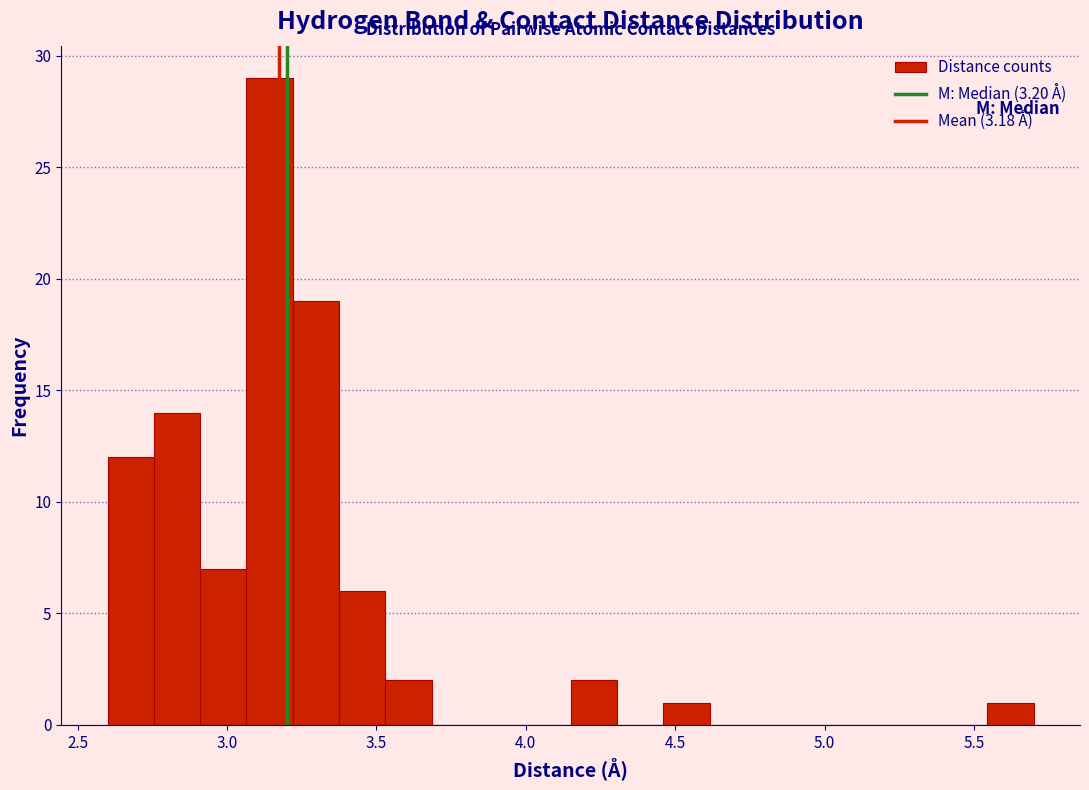

Read against the x-axis, roughly where is the centre of the tallest bar?

3.15